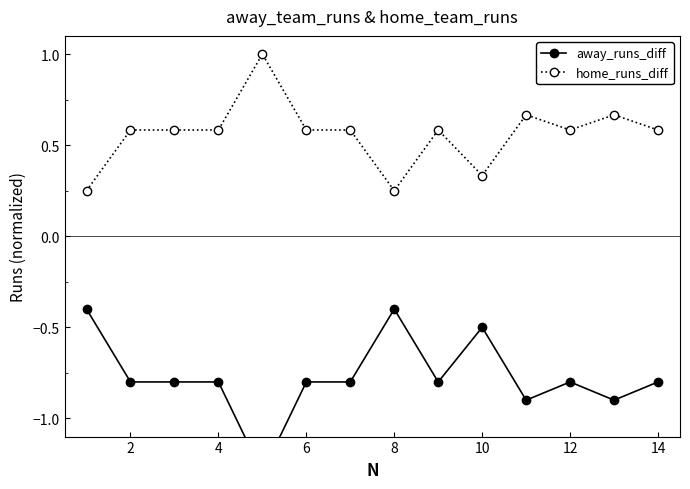

Is the value of away_runs_diff at 12 greater than the value of home_runs_diff at 11?

No